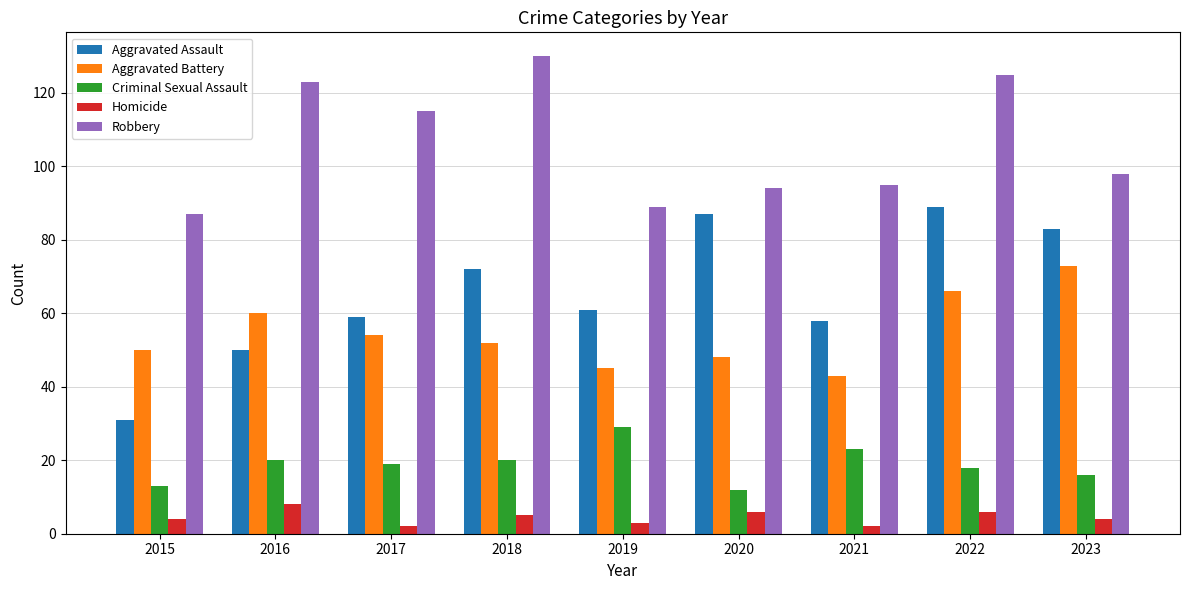

How many bars are there in each group?

5